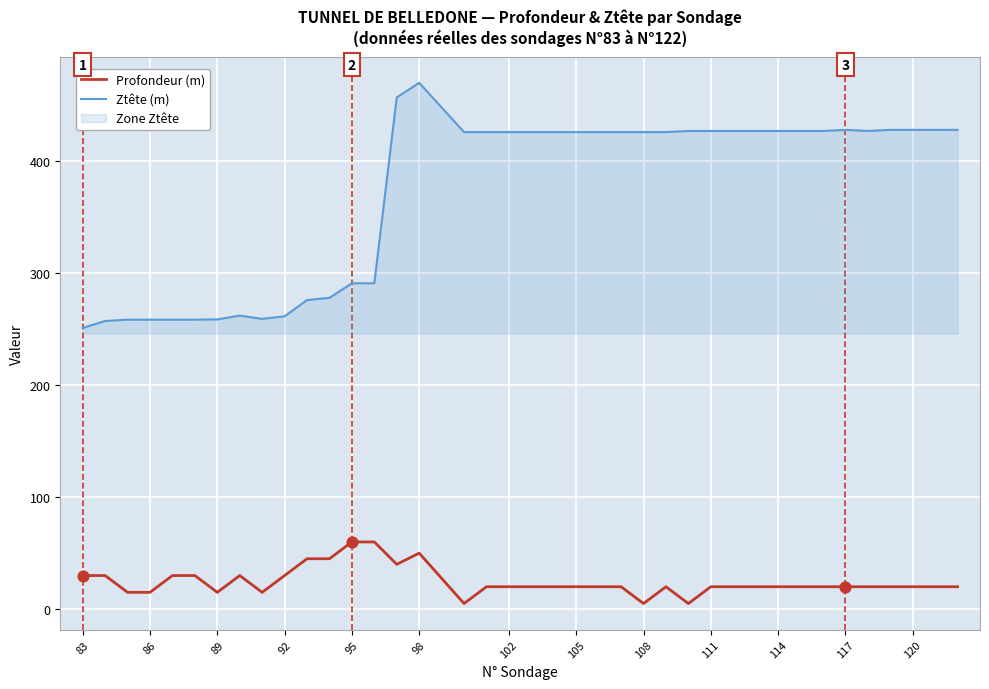

Which series has the largest total across all categories?

Ztête (m)